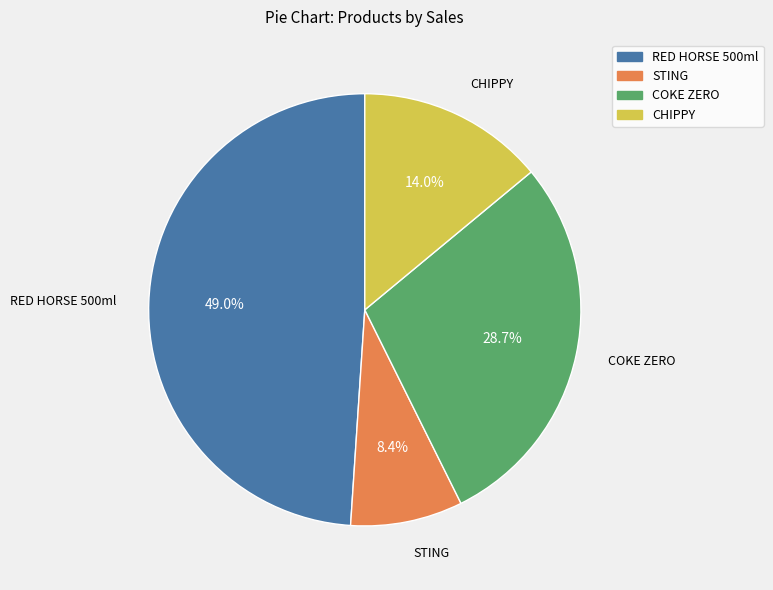

Count the number of slices in the pie.

4